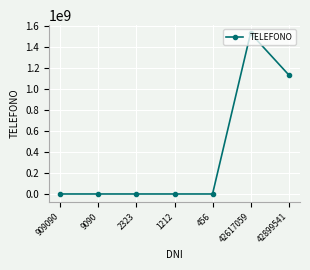

What position from the right is 2323?

5